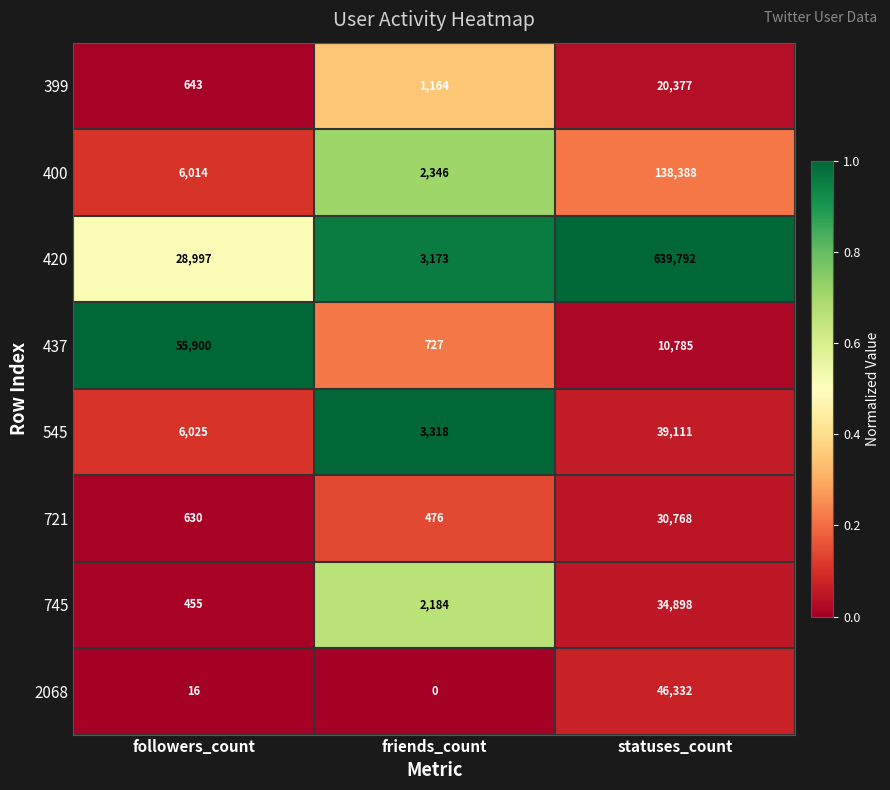

What is the average value of the 545 series?

16151